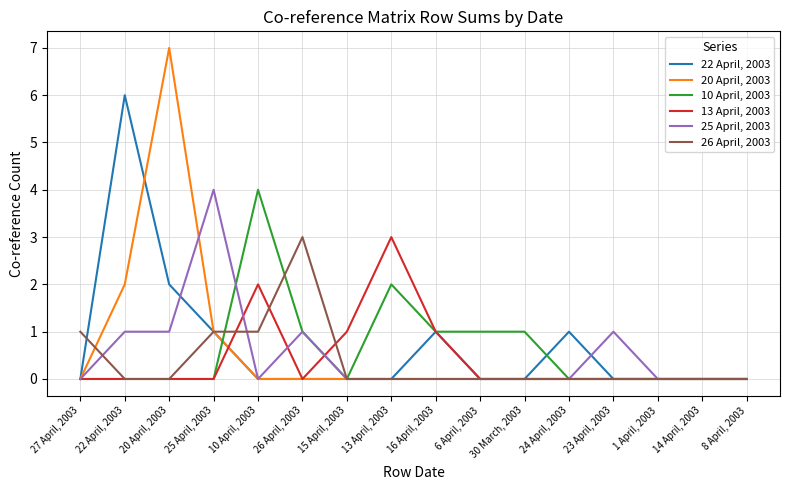

Which series has the largest range (max minus min)?

20 April, 2003